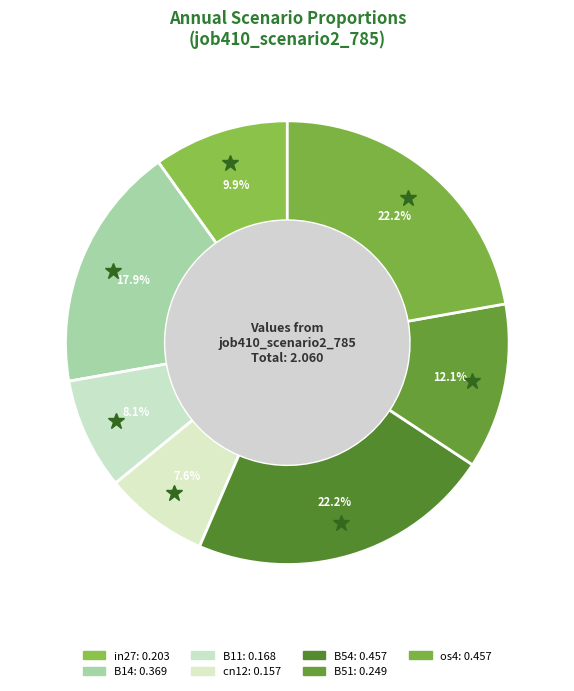

Count the number of slices in the pie.

7